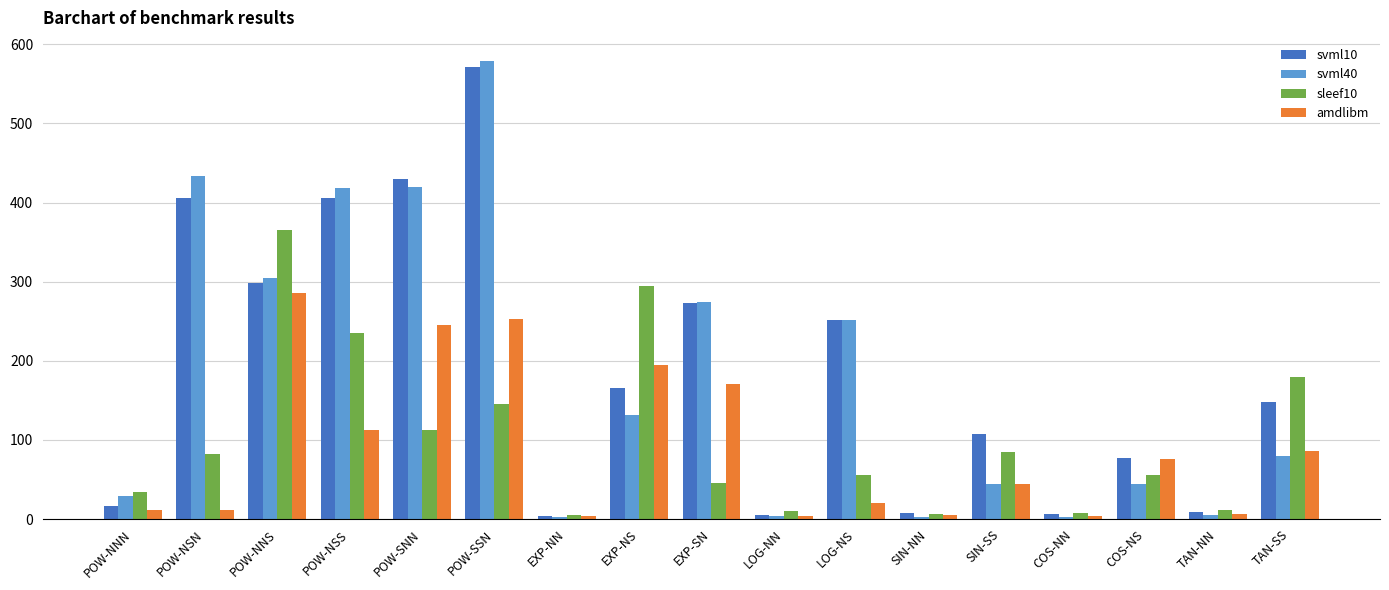

How many data points in amdlibm are less than 44?

8